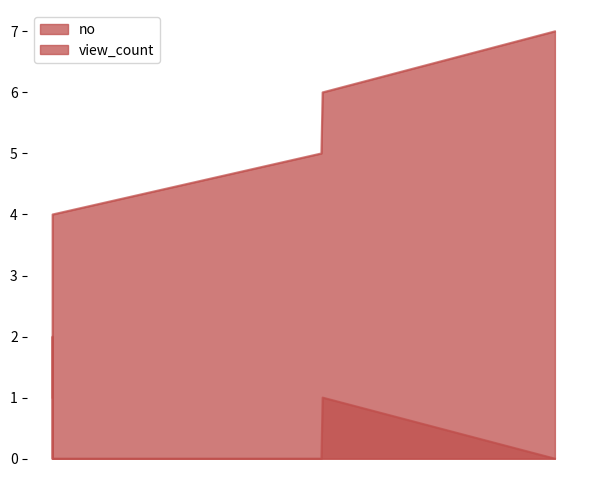

Which series has the largest total across all categories?

no